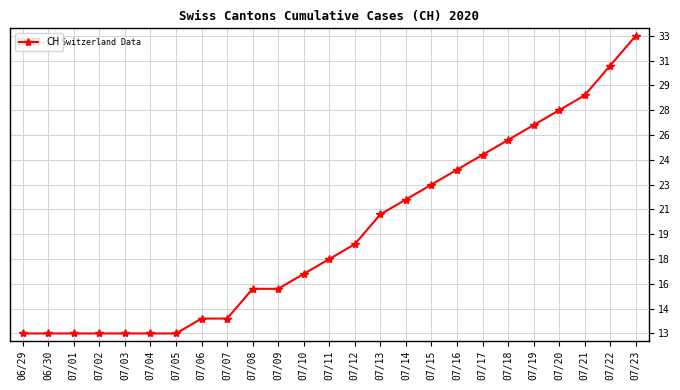

What is the difference between the maximum and minimum values?

20